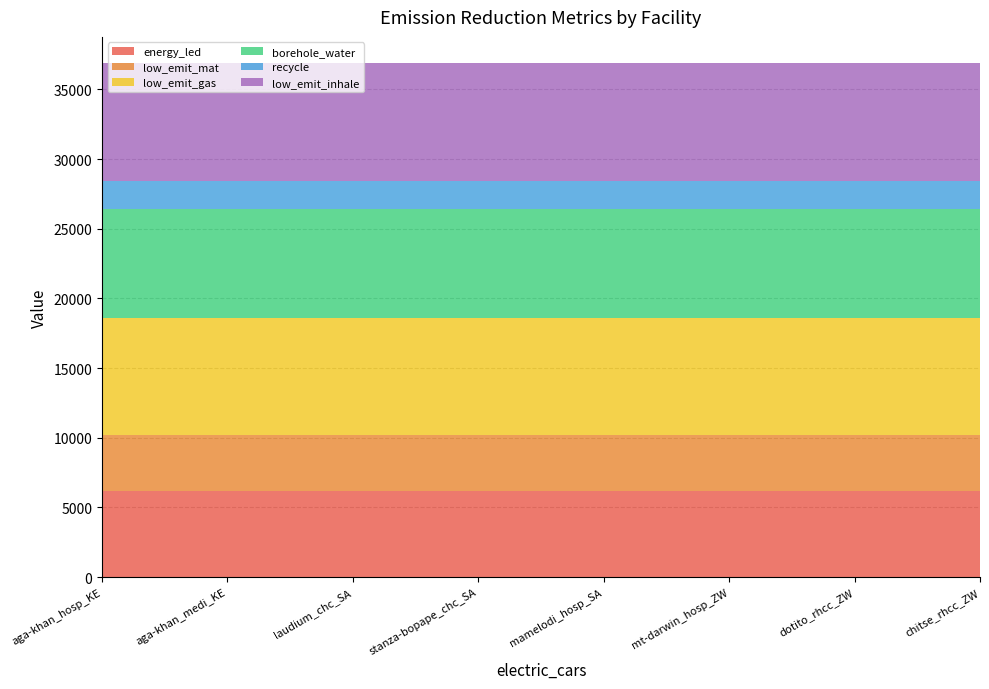

Reading left to right, list all the values displayed in this chart.

energy_led: 6170.3	6170.3	6170.3	6170.3	6170.3	6170.3	6170.3	6170.3
low_emit_mat: 4023.5	4023.5	4023.5	4023.5	4023.5	4023.5	4023.5	4023.5
low_emit_gas: 8380.5	8380.5	8380.5	8380.5	8380.5	8380.5	8380.5	8380.5
borehole_water: 7867.3	7867.3	7867.3	7867.3	7867.3	7867.3	7867.3	7867.3
recycle: 1983.2	1983.2	1983.2	1983.2	1983.2	1983.2	1983.2	1983.2
low_emit_inhale: 8496.2	8496.2	8496.2	8496.2	8496.2	8496.2	8496.2	8496.2